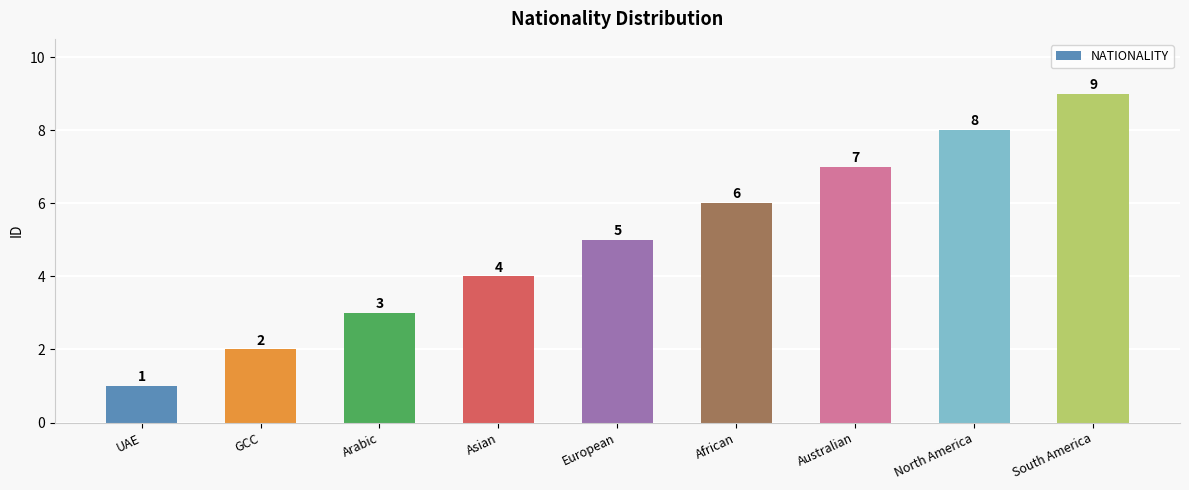

Where is the data nearest to the value 5?

European